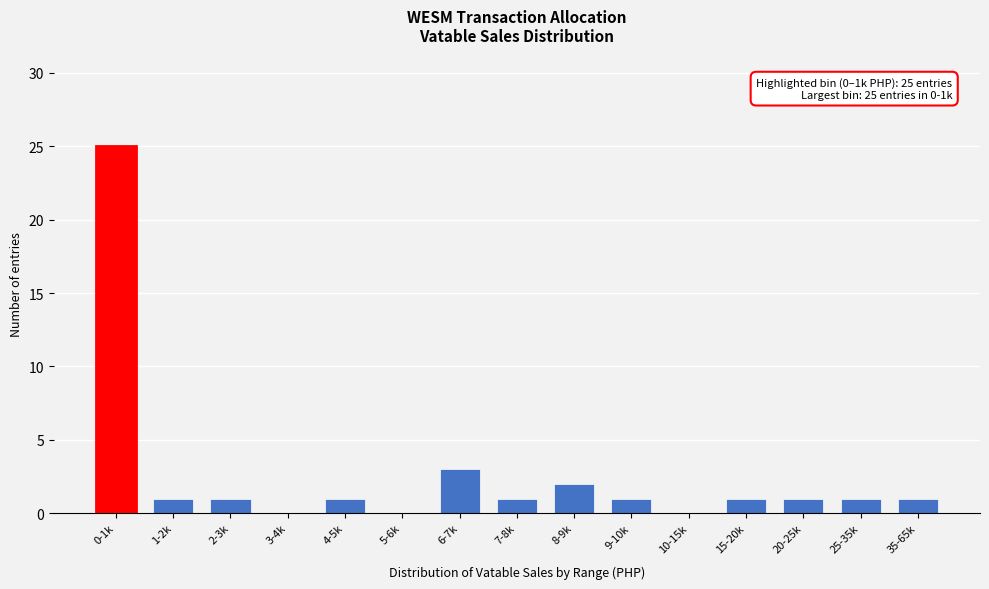

Reading left to right, what are all the values shown in this chart?

0-1k=25	1-2k=1	2-3k=1	3-4k=0	4-5k=1	5-6k=0	6-7k=3	7-8k=1	8-9k=2	9-10k=1	10-15k=0	15-20k=1	20-25k=1	25-35k=1	35-65k=1